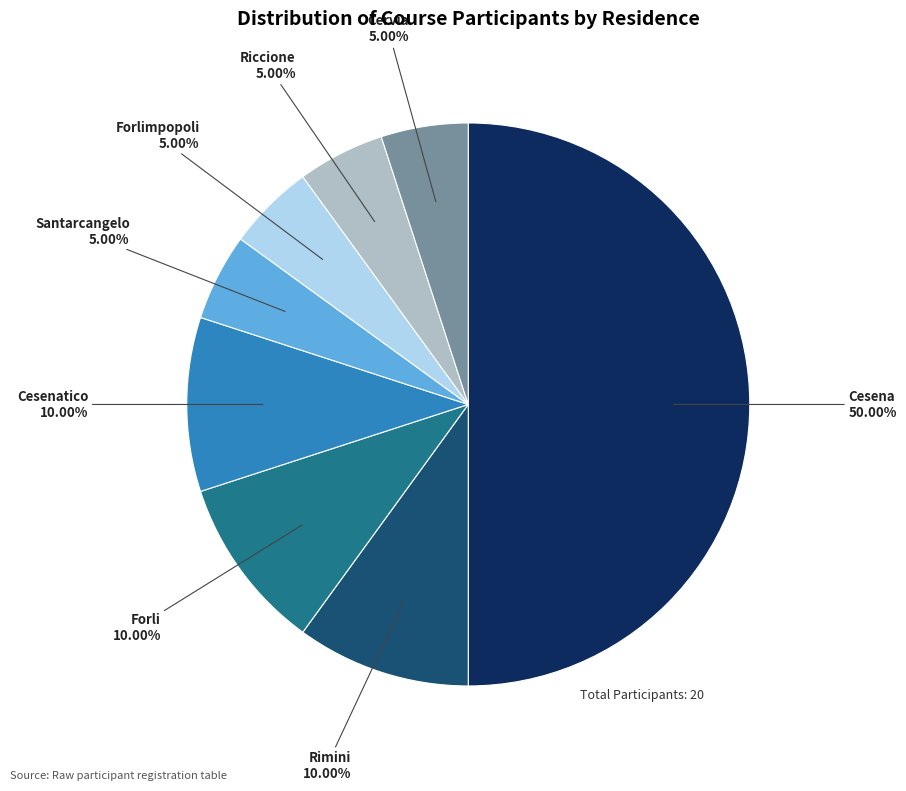

To the nearest percent, what is the combined percentage of Santarcangelo and Cesena?

55%